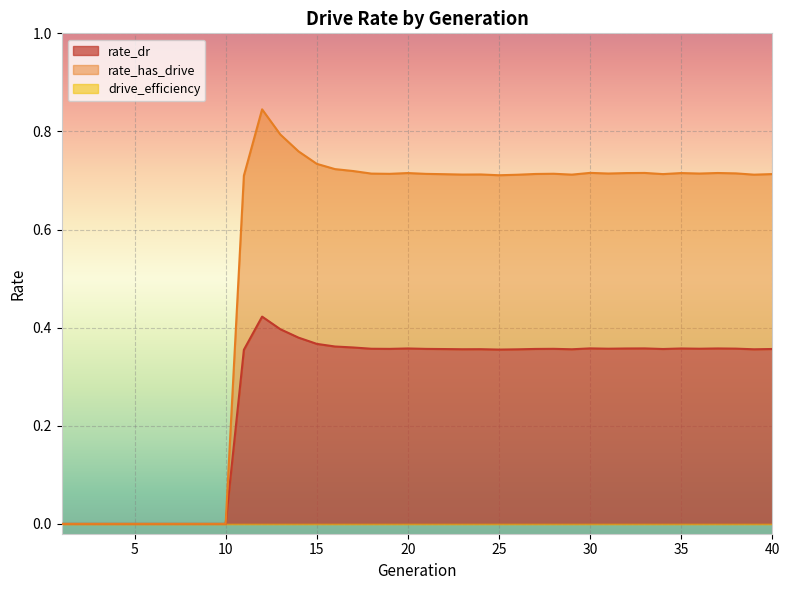

Is it true that rate_dr equals 0.2 at 10?

False